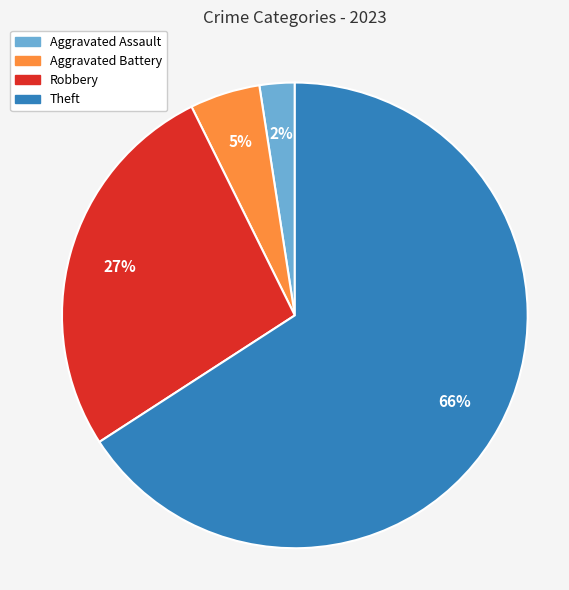

Count the number of slices in the pie.

4